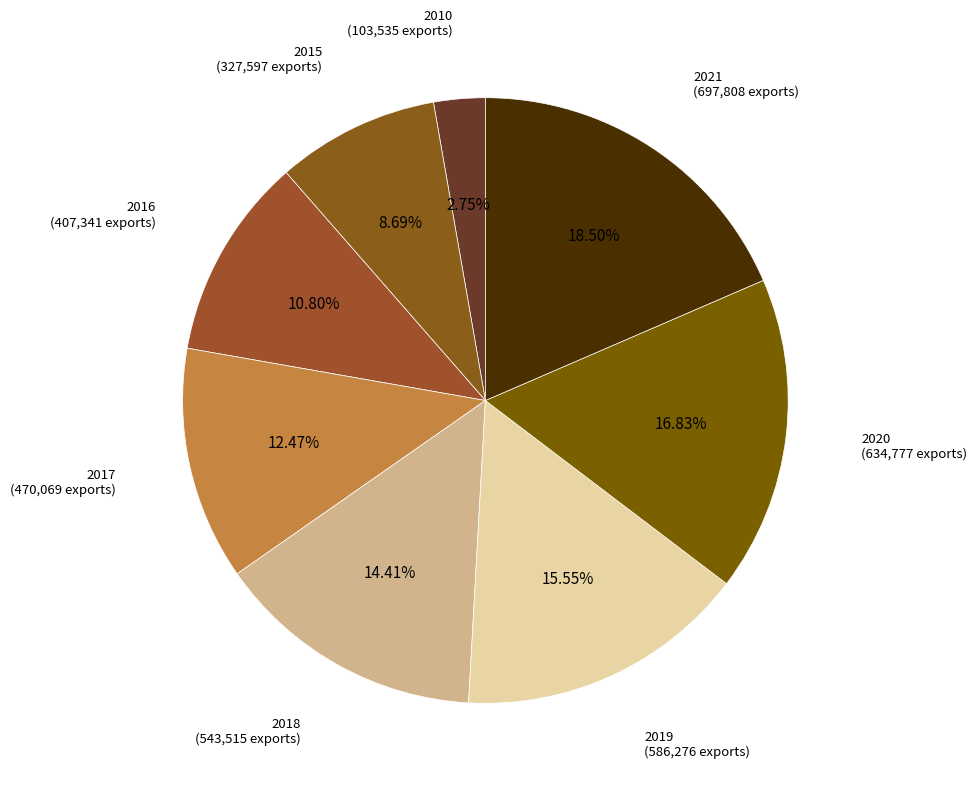

How many slices are in this pie chart?

8